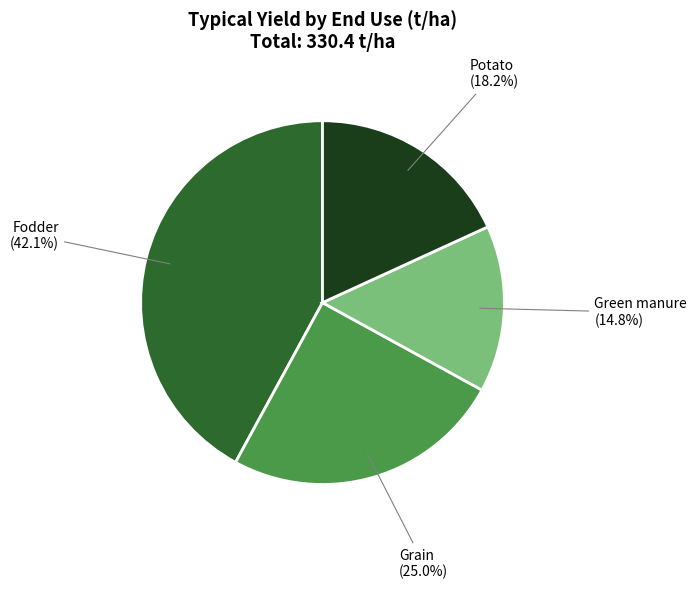

What is the ratio of the value at Green manure to the value at Potato?

0.8